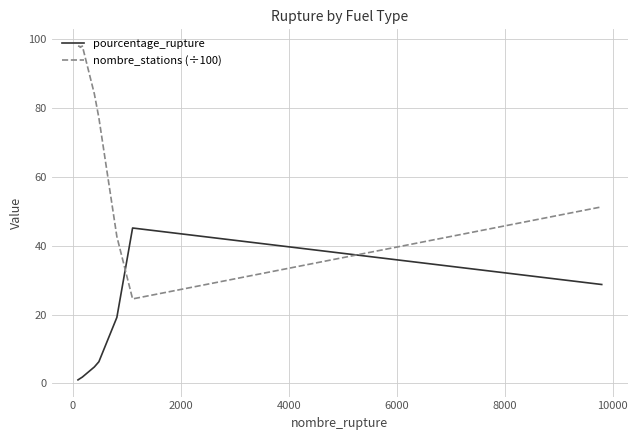

Which series has the largest total across all categories?

nombre_stations (÷100)